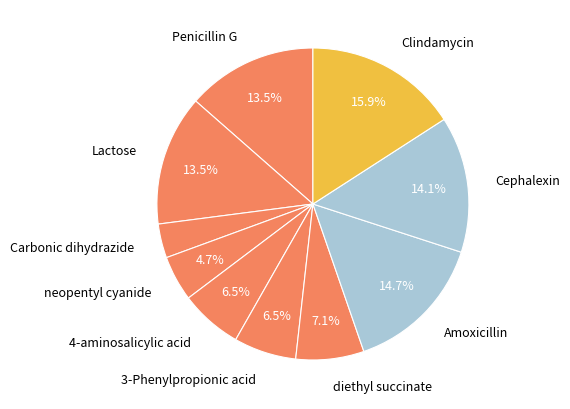

What percentage is the Cephalexin slice, to the nearest percent?

14%